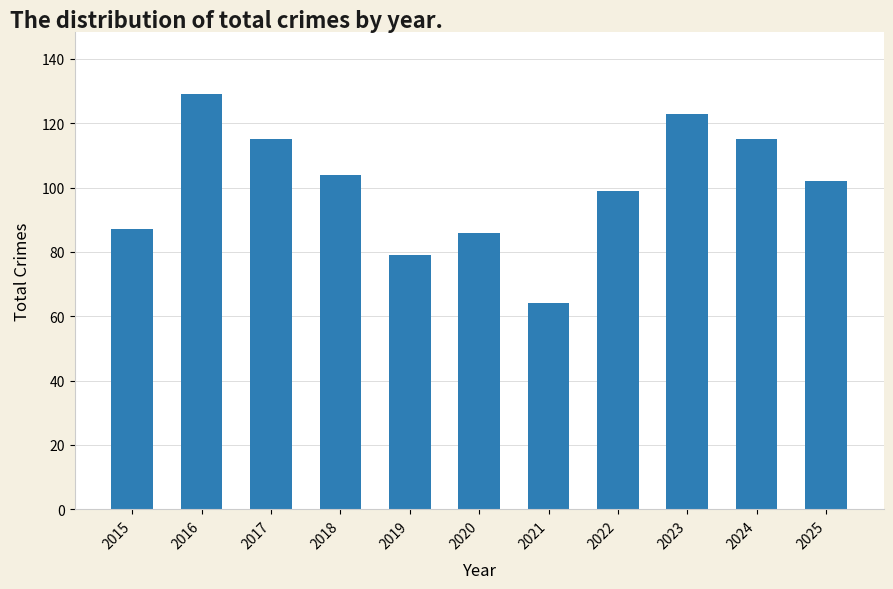

What is the value of the 9th bar from the left?

123